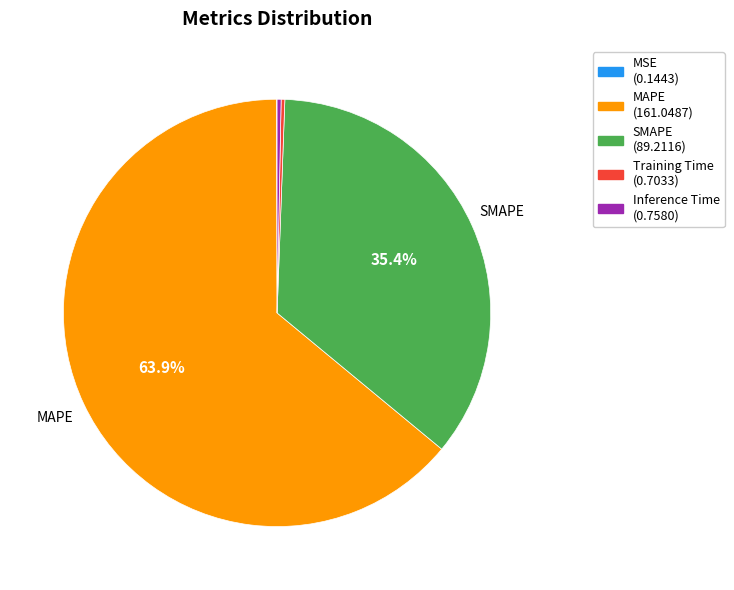

What percentage is NOT represented by MAPE?

36.1%